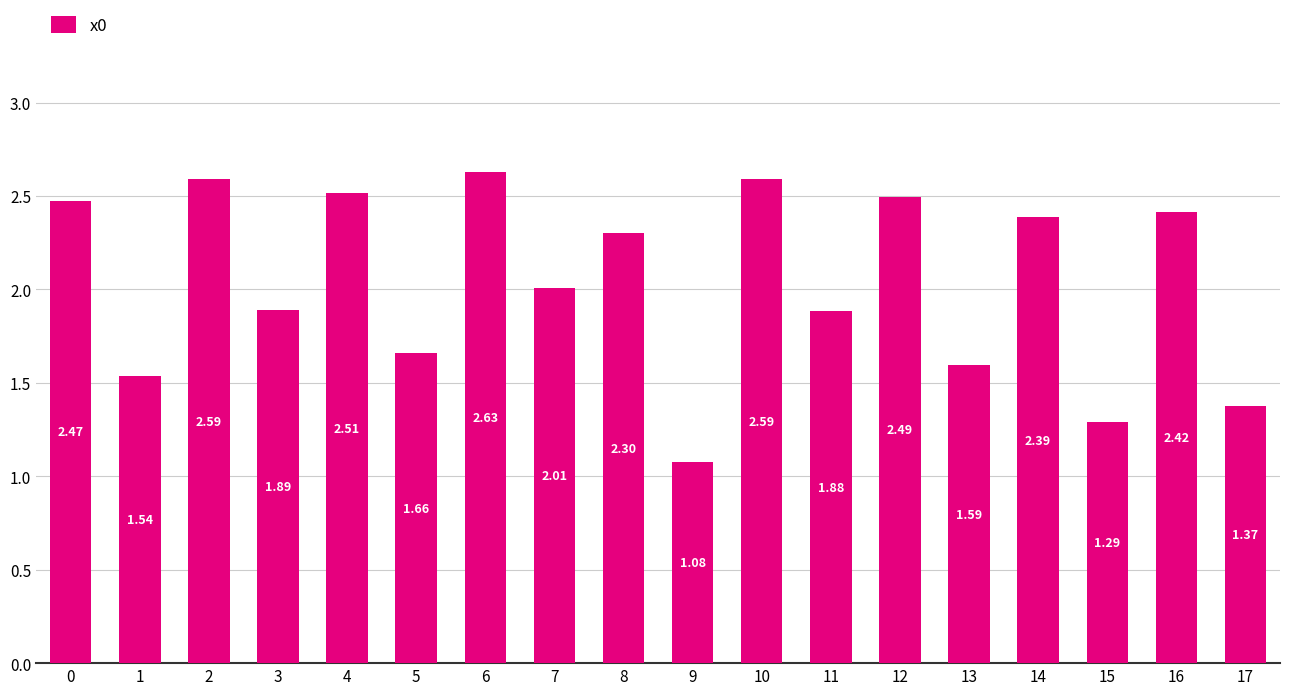

What is the change in value from 6 to 7?

-0.6